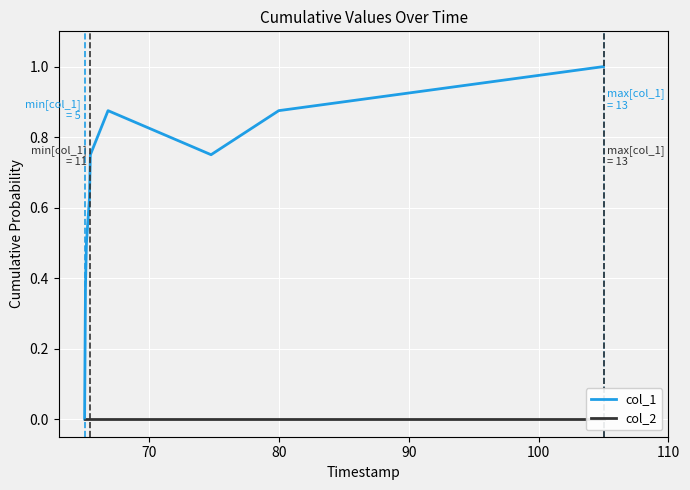

How many lines are shown in the chart?

2